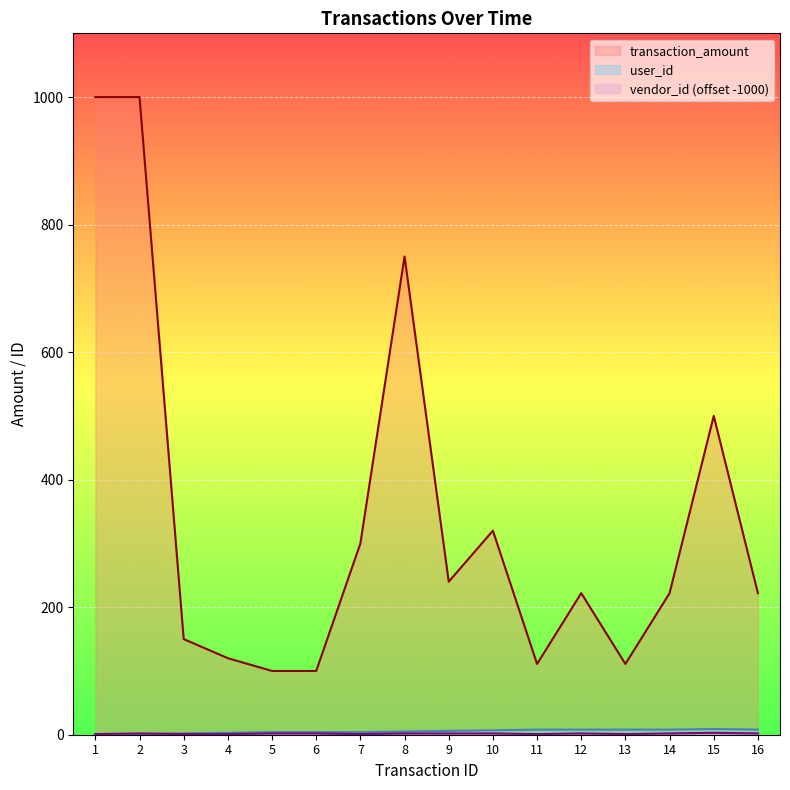

True or false: transaction_amount has a value of 166 at 6.

False